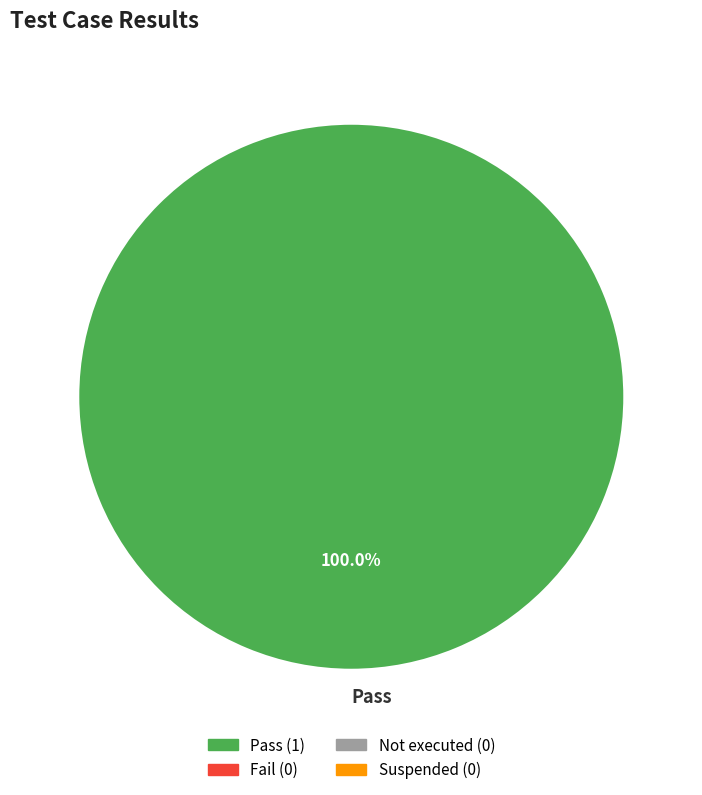

Count the number of slices in the pie.

1